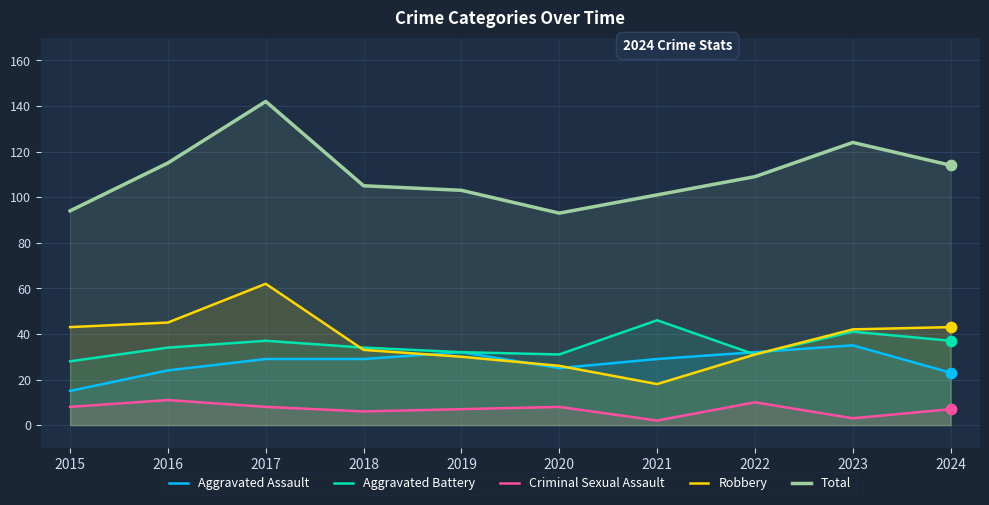

What are all the series names shown in the legend?

Aggravated Assault, Aggravated Battery, Criminal Sexual Assault, Robbery, Total